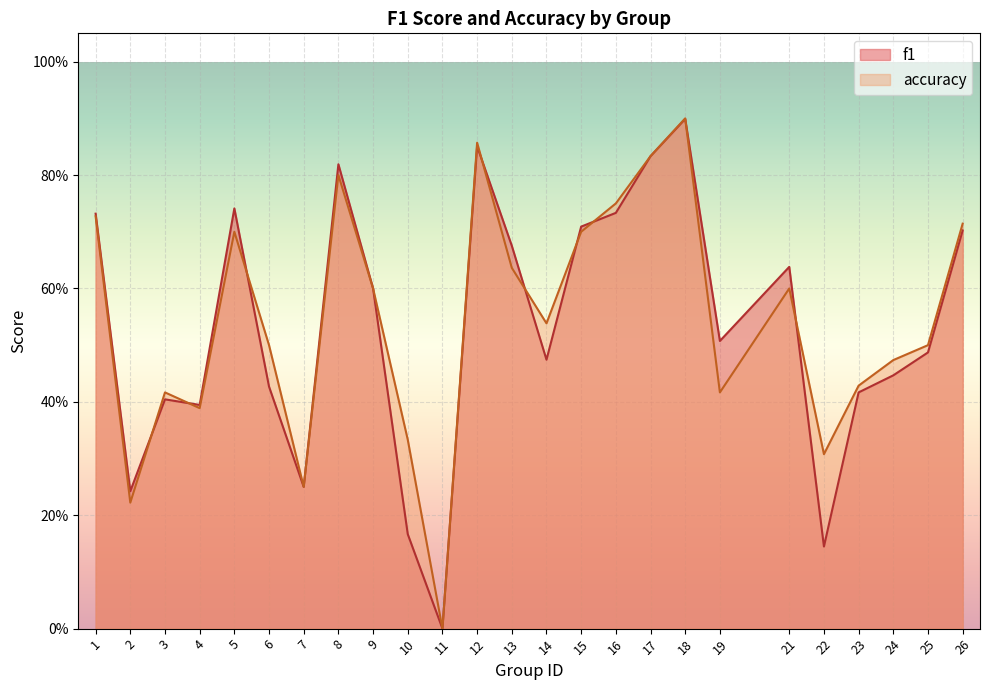

What are all the series names shown in the legend?

f1, accuracy